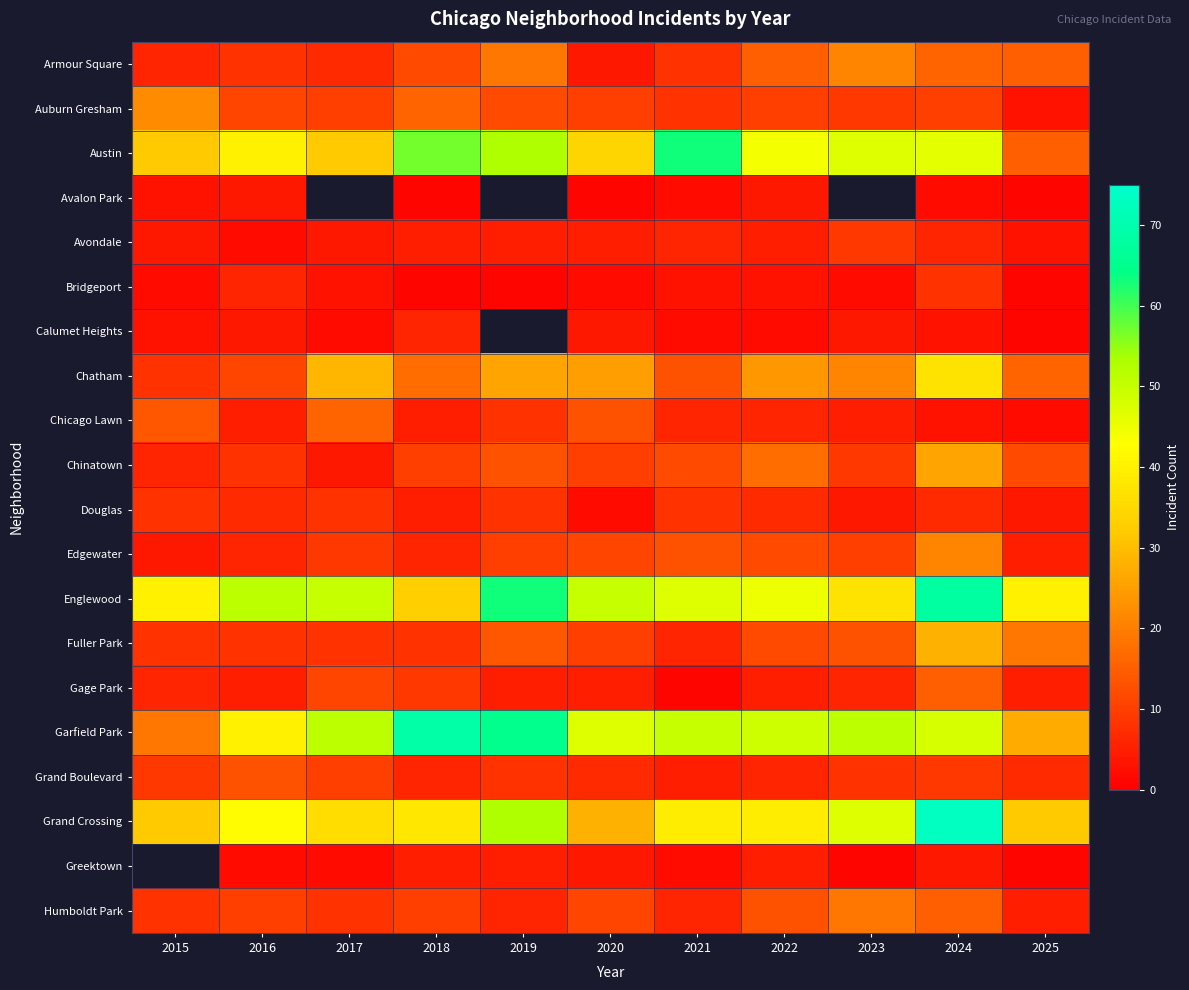

What is the minimum value shown in the chart?

1.0